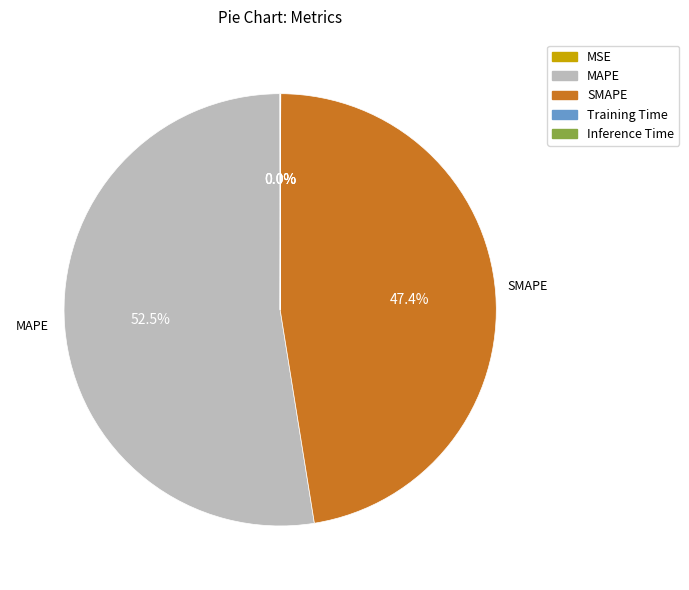

Is there a majority slice in this chart?

Yes